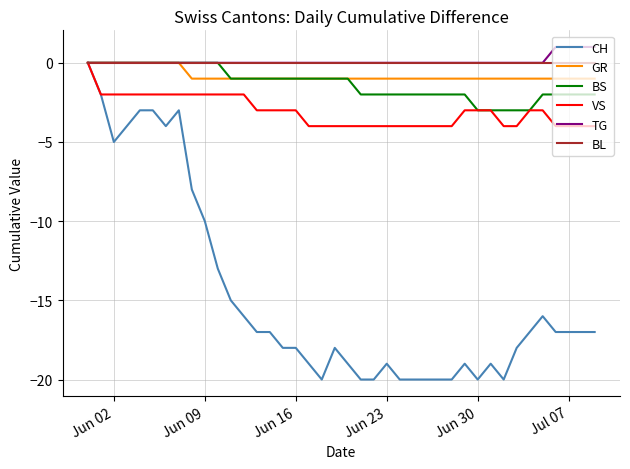

Which series has the largest range (max minus min)?

CH